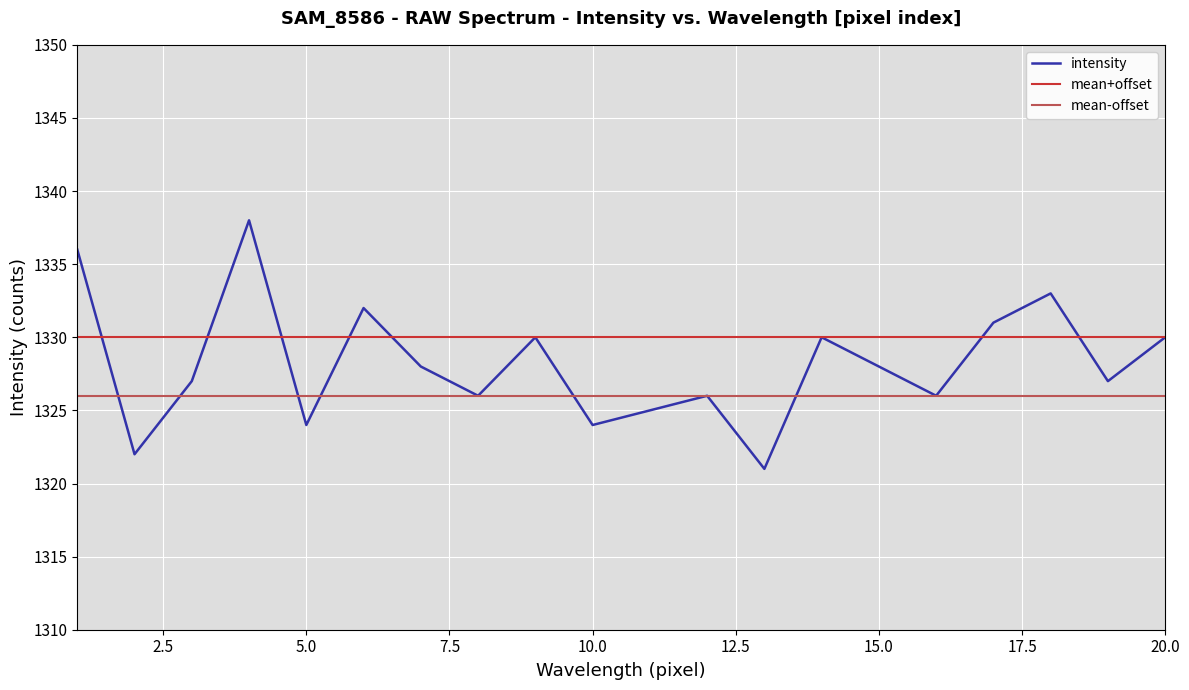

What is the minimum value for intensity?

1321